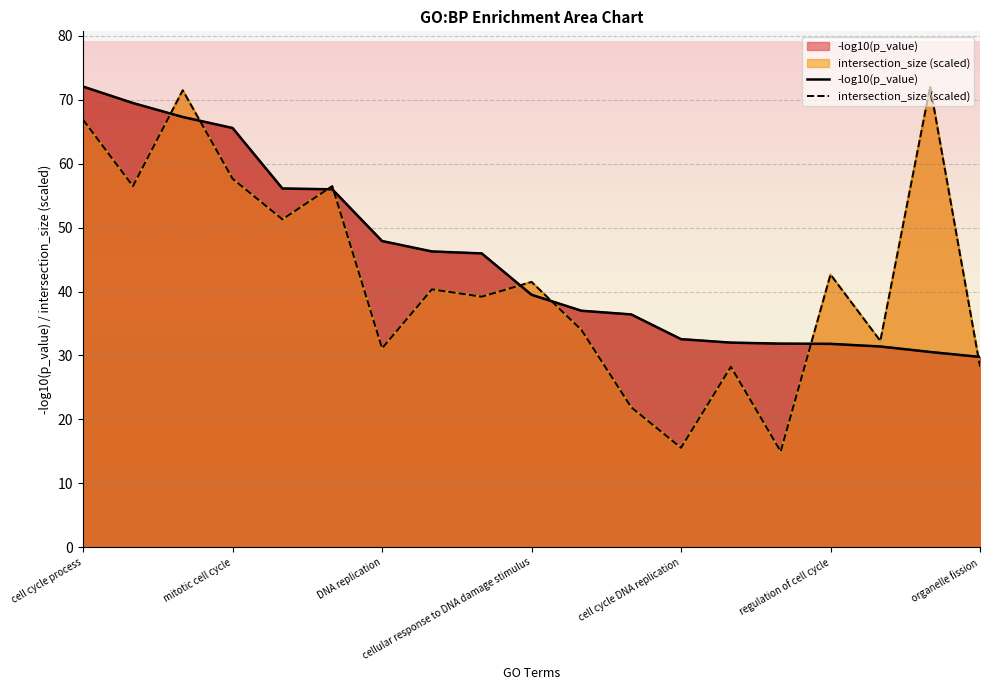

What is the minimum value for intersection_size (scaled)?

15.0